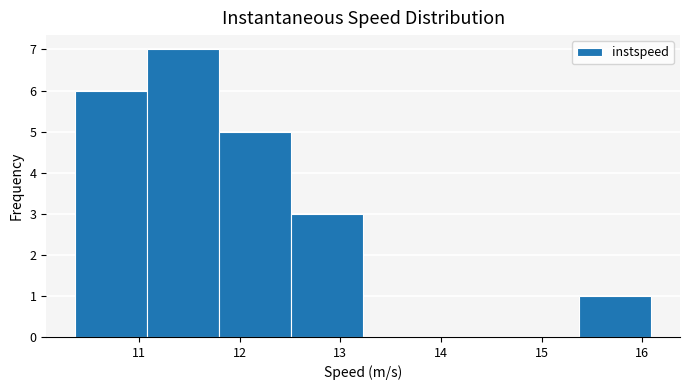

What is the height of the bar covering 12.5 to 13.2 on the x-axis? Neither the bar edges nor the heights are printed on the chart, so give them approximately, as read against the axes.

3